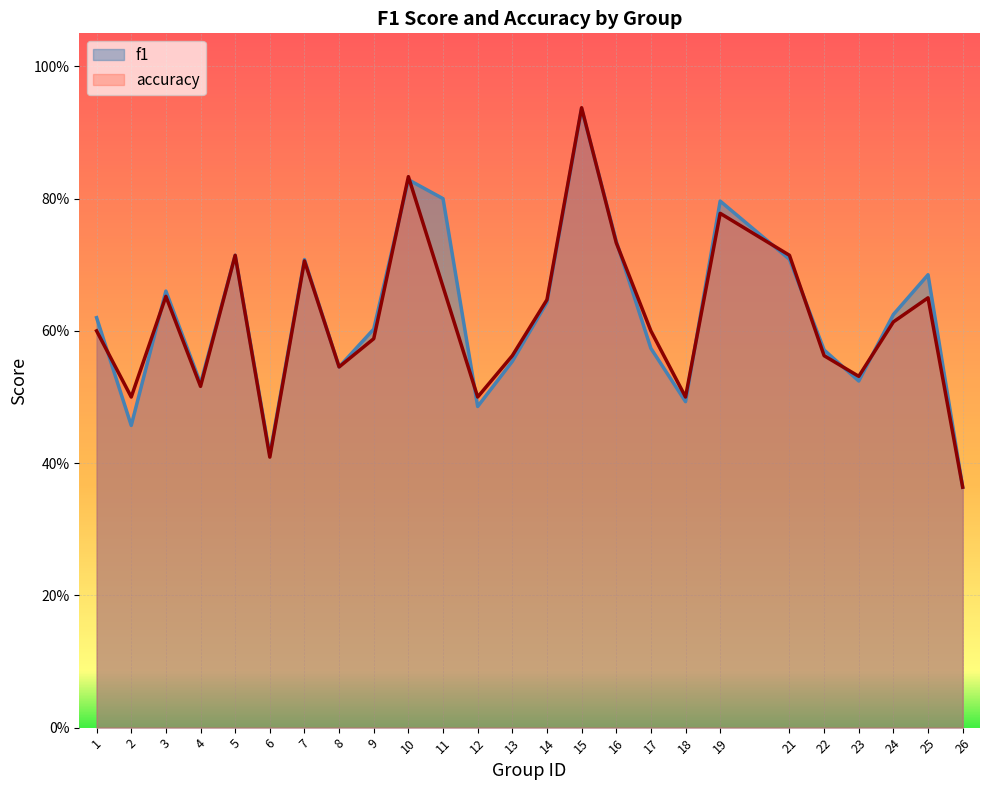

Which series has the largest total across all categories?

f1